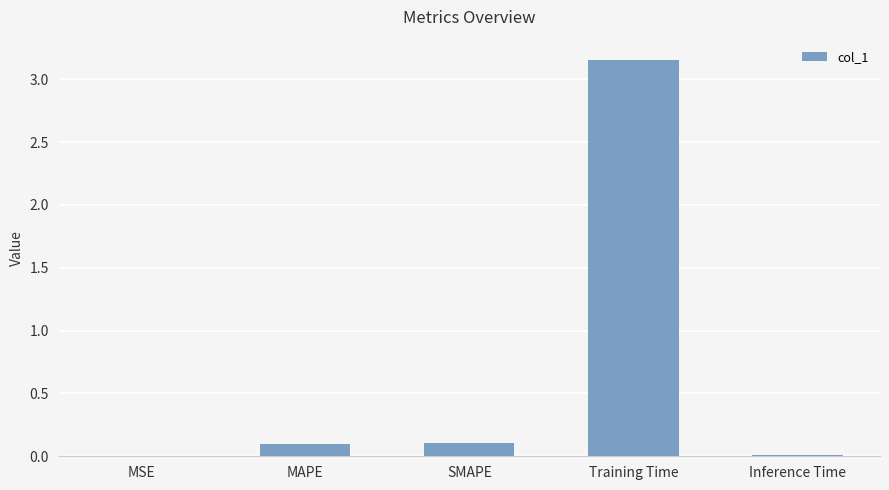

What is the change in value from SMAPE to Training Time?

+3.1